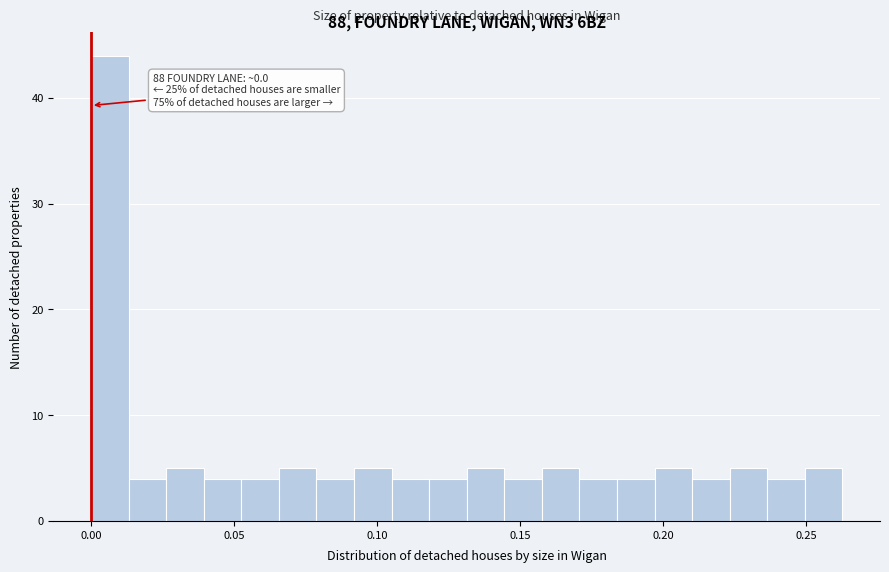

Around what value on the x-axis is the tallest bar? Give the approximate position of its centre, as read against the axis.

0.005